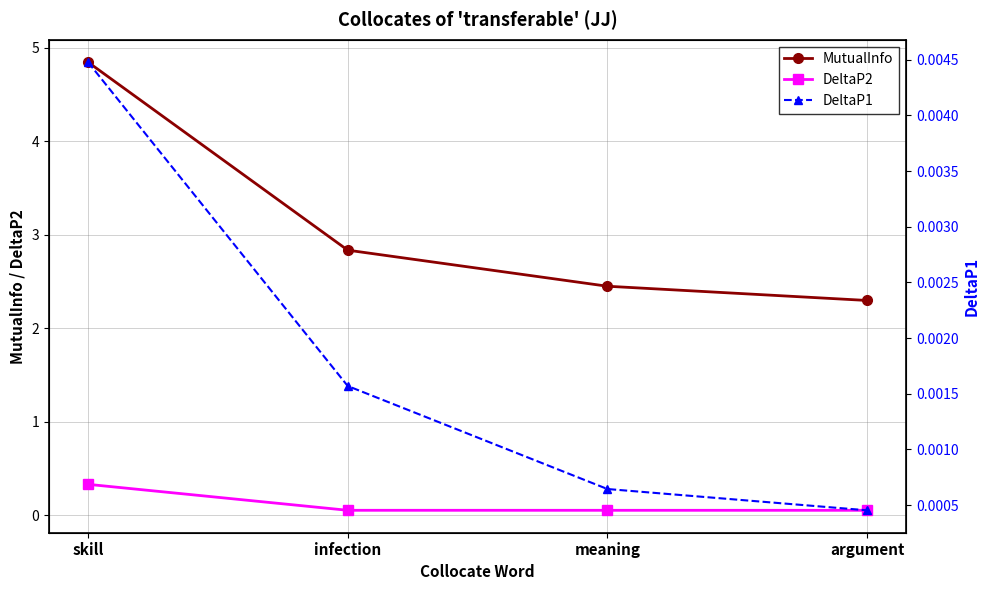

What position from the right is meaning?

2